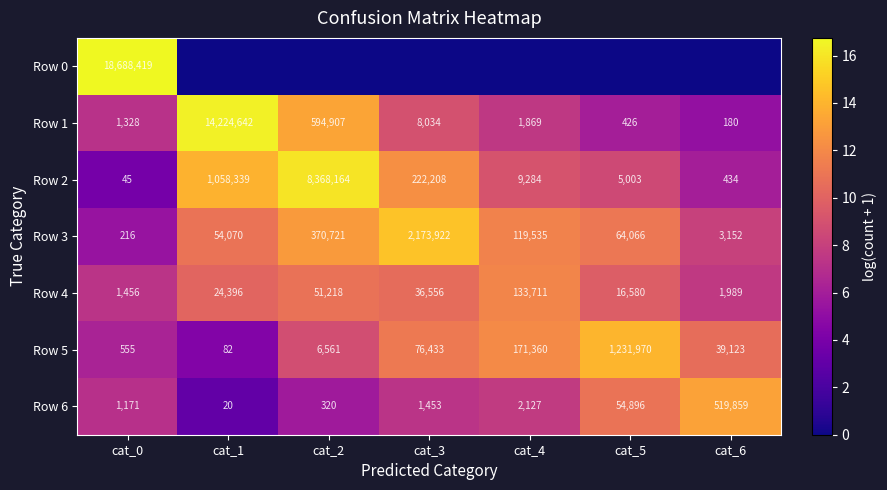

At how many categories does at least one series exceed 13?

6